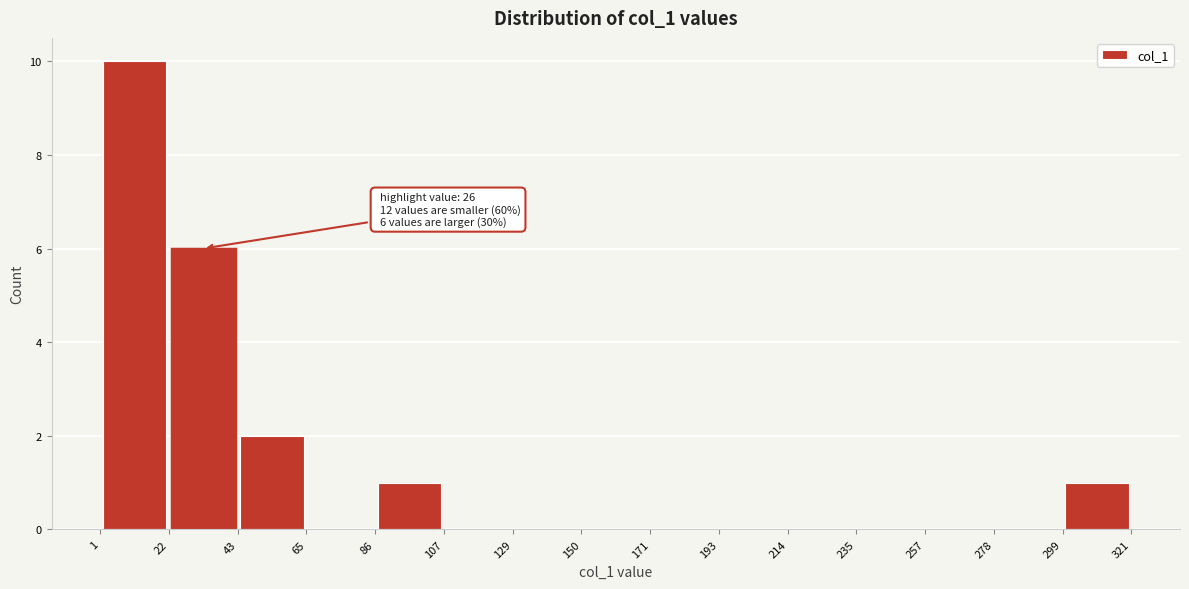

Over which range of the x-axis is the bar tallest?

1 to 22